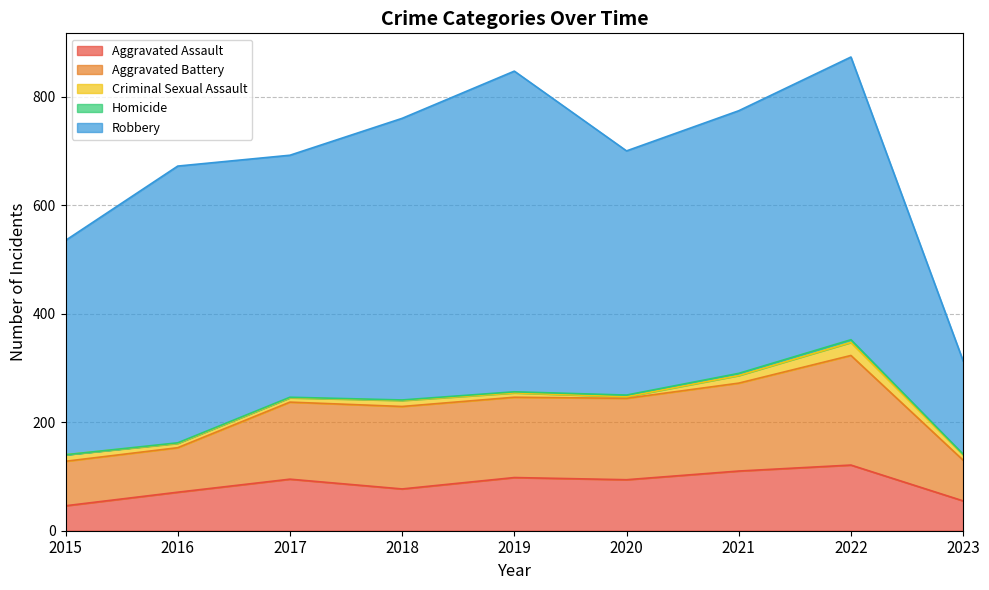

Does the chart display data point markers on the line(s)?

No